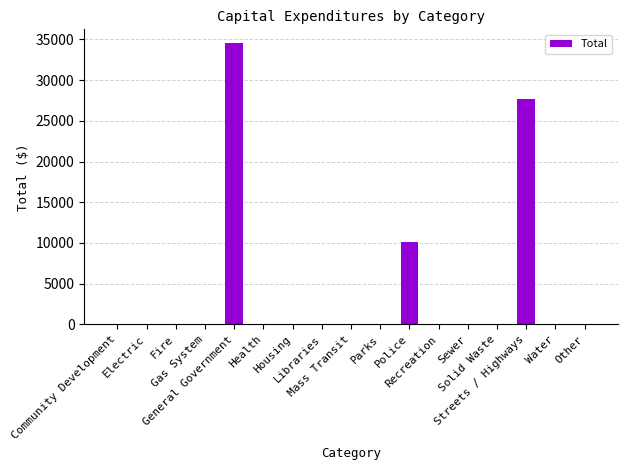

What is the maximum value shown in the chart?

34500